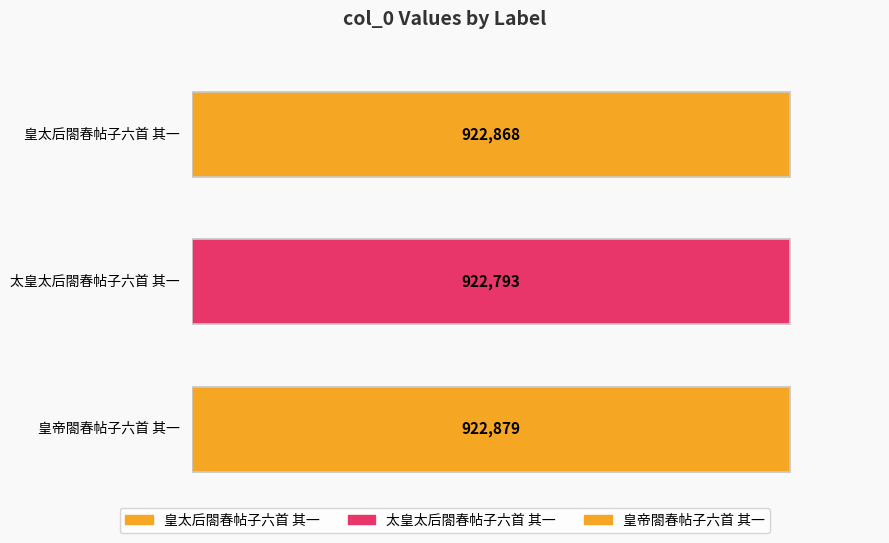

What is the label of the 3rd bar from the right?

皇太后閤春帖子六首 其一